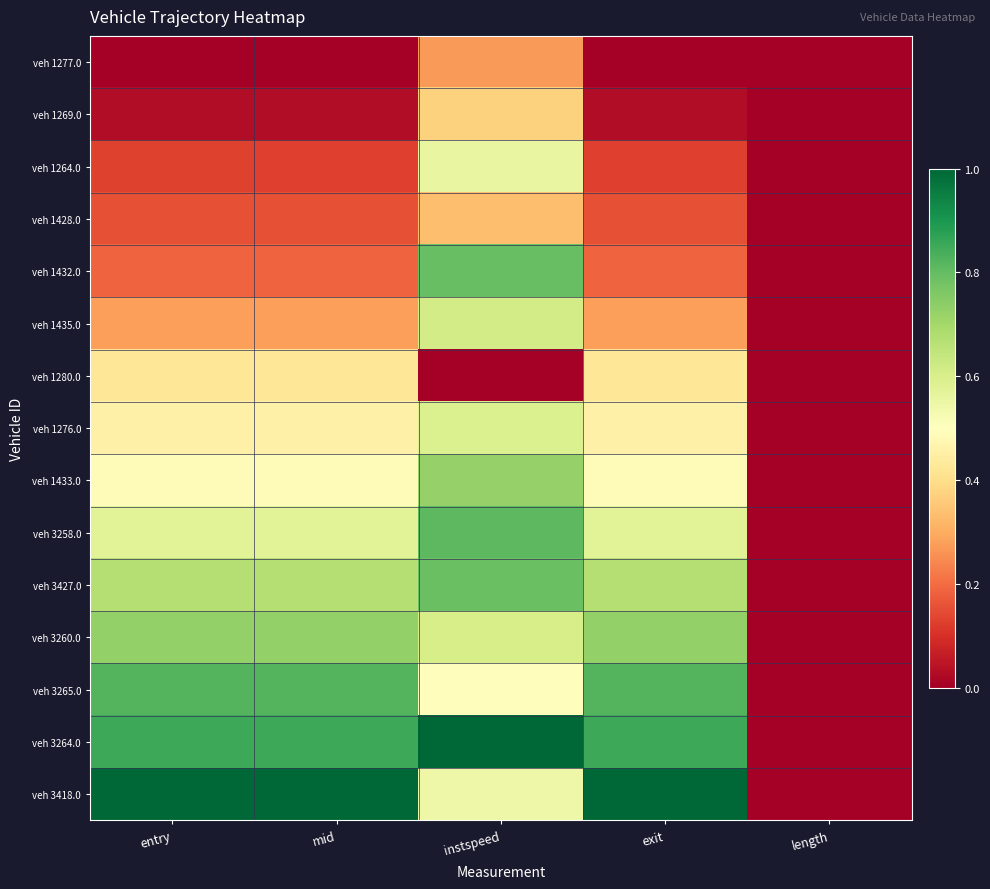

Reading left to right, list all the values displayed in this chart.

veh 1277.0: entry=0.0	mid=0.0	instspeed=0.3	exit=0.0	length=0.0
veh 1269.0: entry=0.0	mid=0.0	instspeed=0.4	exit=0.0	length=0.0
veh 1264.0: entry=0.1	mid=0.1	instspeed=0.6	exit=0.1	length=0.0
veh 1428.0: entry=0.2	mid=0.2	instspeed=0.3	exit=0.2	length=0.0
veh 1432.0: entry=0.2	mid=0.2	instspeed=0.8	exit=0.2	length=0.0
veh 1435.0: entry=0.3	mid=0.3	instspeed=0.6	exit=0.3	length=0.0
veh 1280.0: entry=0.4	mid=0.4	instspeed=0.0	exit=0.4	length=0.0
veh 1276.0: entry=0.5	mid=0.5	instspeed=0.6	exit=0.5	length=0.0
veh 1433.0: entry=0.5	mid=0.5	instspeed=0.7	exit=0.5	length=0.0
veh 3258.0: entry=0.6	mid=0.6	instspeed=0.8	exit=0.6	length=0.0
veh 3427.0: entry=0.7	mid=0.7	instspeed=0.8	exit=0.7	length=0.0
veh 3260.0: entry=0.7	mid=0.7	instspeed=0.6	exit=0.7	length=0.0
veh 3265.0: entry=0.8	mid=0.8	instspeed=0.5	exit=0.8	length=0.0
veh 3264.0: entry=0.9	mid=0.9	instspeed=1.0	exit=0.9	length=0.0
veh 3418.0: entry=1.0	mid=1.0	instspeed=0.5	exit=1.0	length=0.0